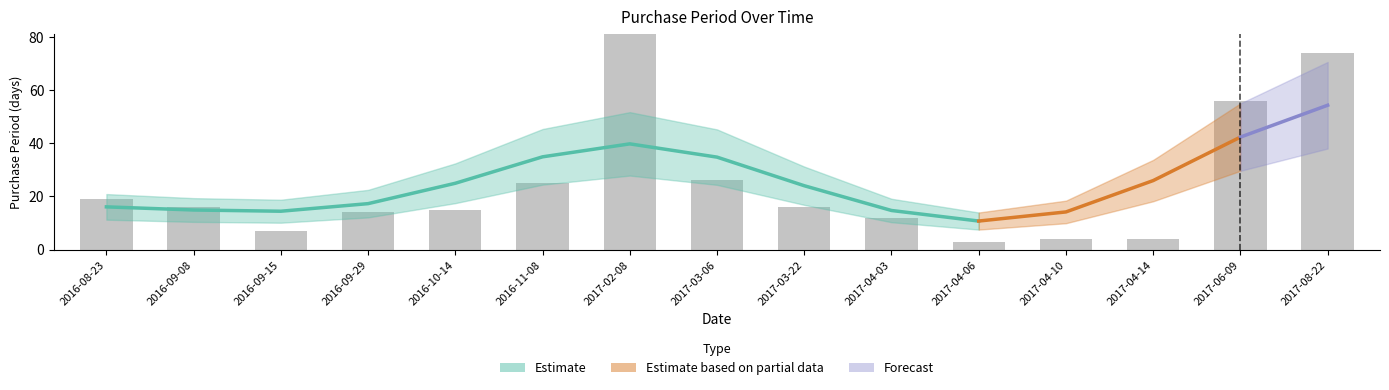

List the labels in order of value, largest first.

2017-02-08, 2017-08-22, 2017-06-09, 2017-03-06, 2016-11-08, 2016-08-23, 2016-09-08, 2017-03-22, 2016-10-14, 2016-09-29, 2017-04-03, 2016-09-15, 2017-04-10, 2017-04-14, 2017-04-06